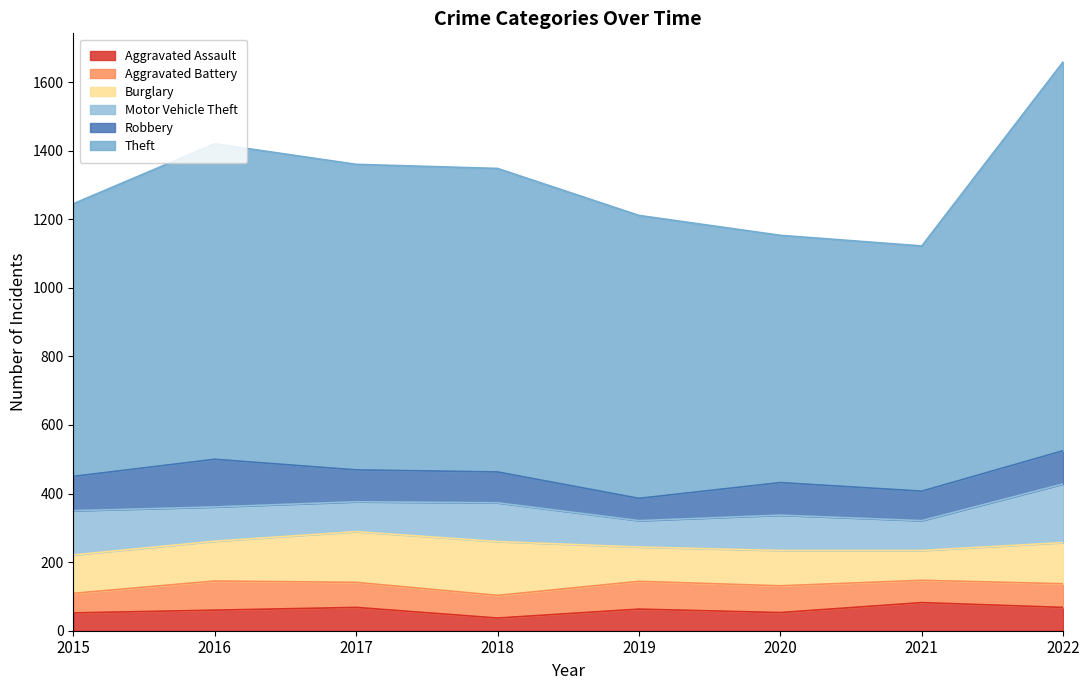

What is the average value of the Robbery series?

96